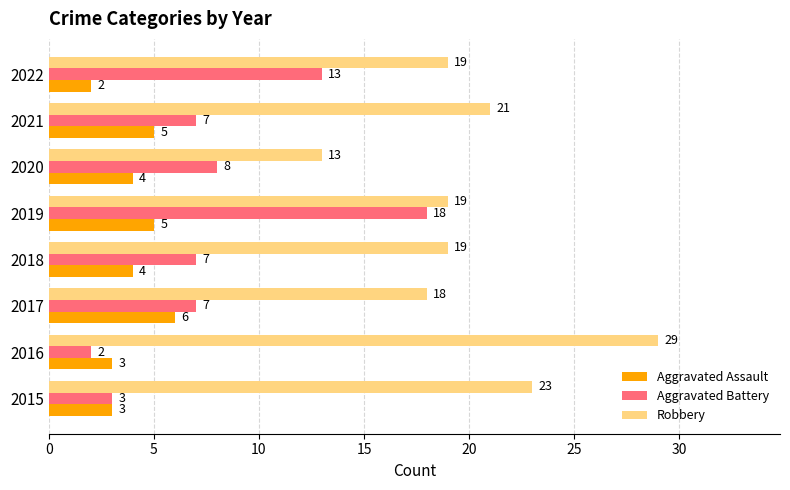

Read the Robbery value at 2015.

23